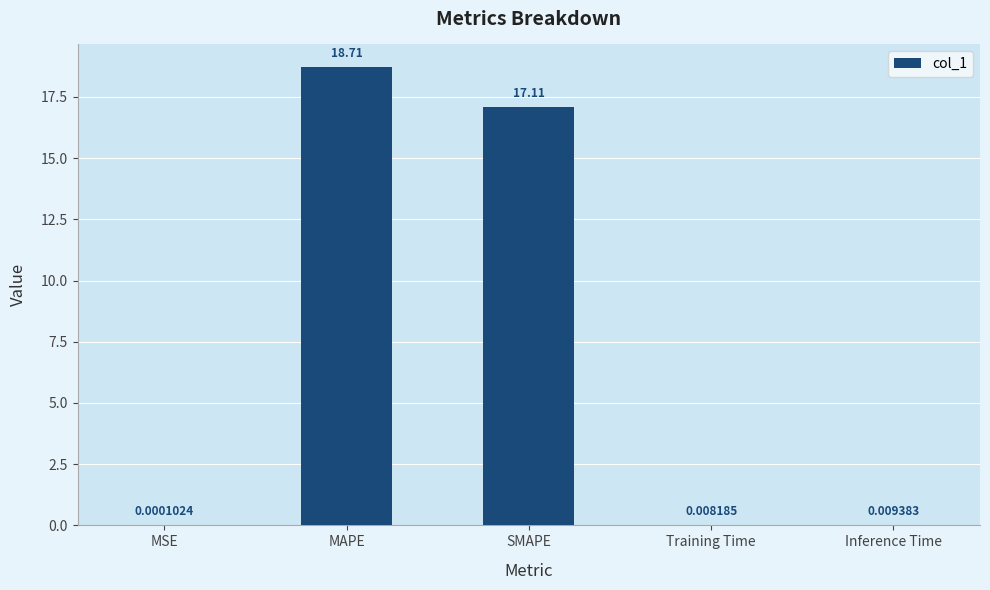

What is the average value?

7.2